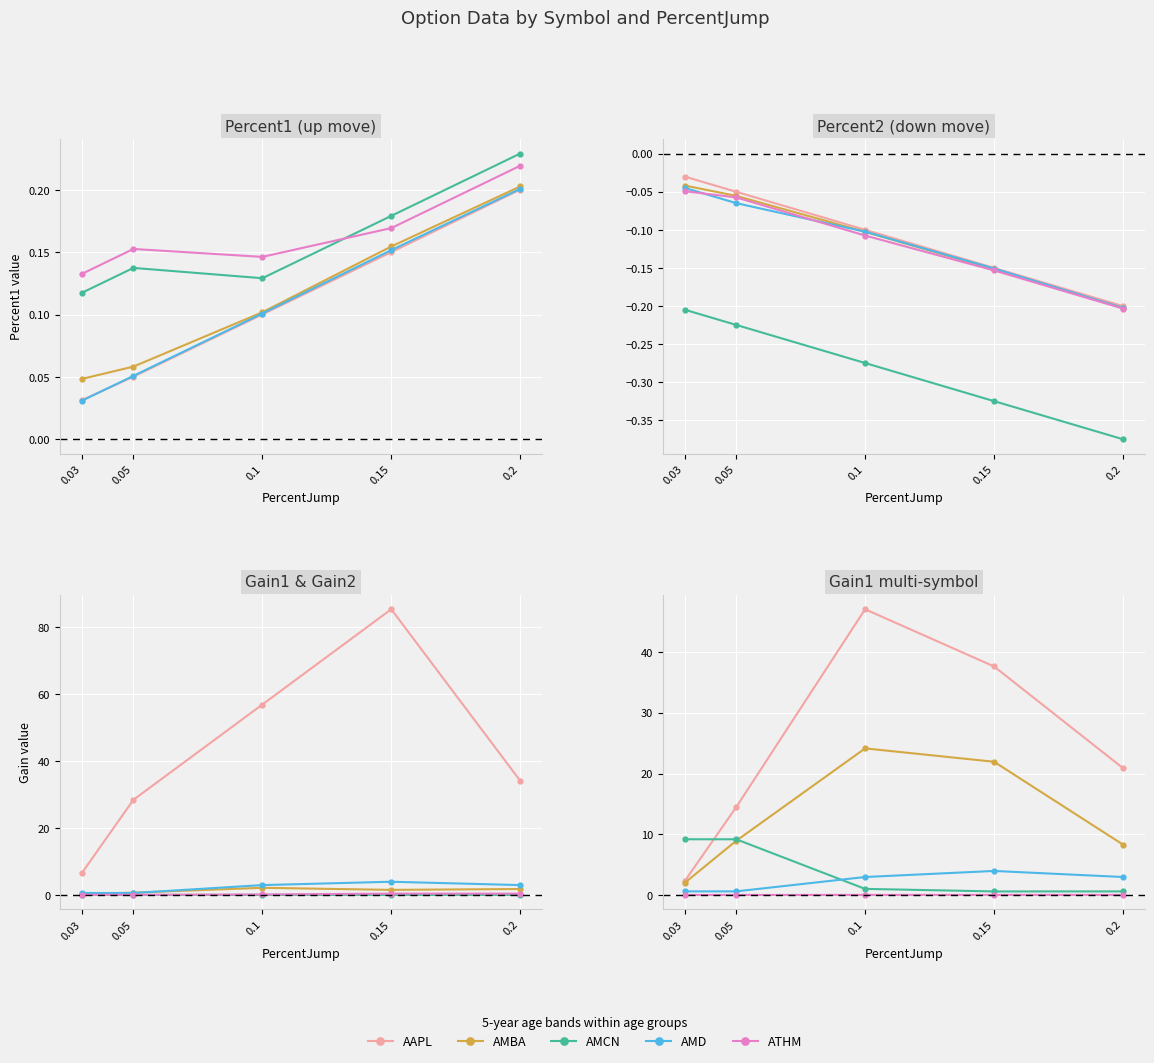

Between which two adjacent categories do AMCN and ATHM first intersect?

0.1 and 0.15